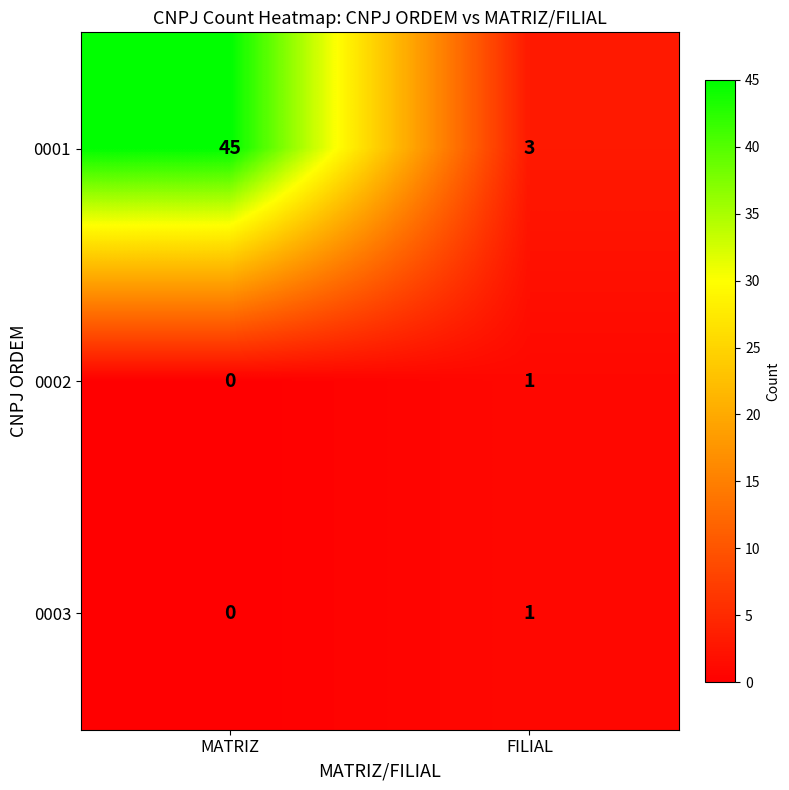

Reading left to right, transcribe all the data shown in this chart.

0001: 45	3
0002: 0	1
0003: 0	1